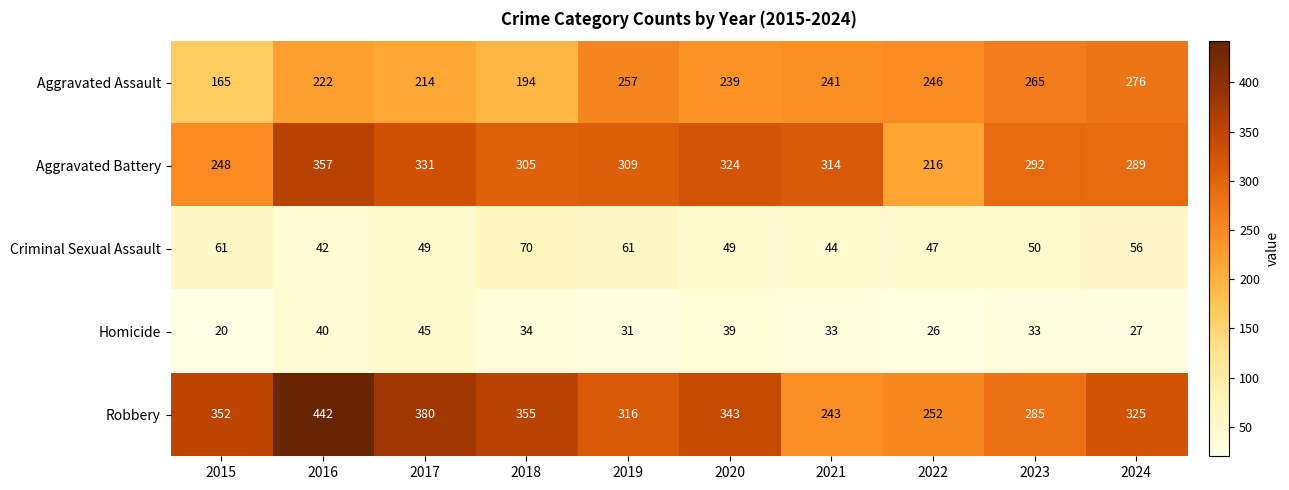

What is the highest value of the Aggravated Battery series?

357